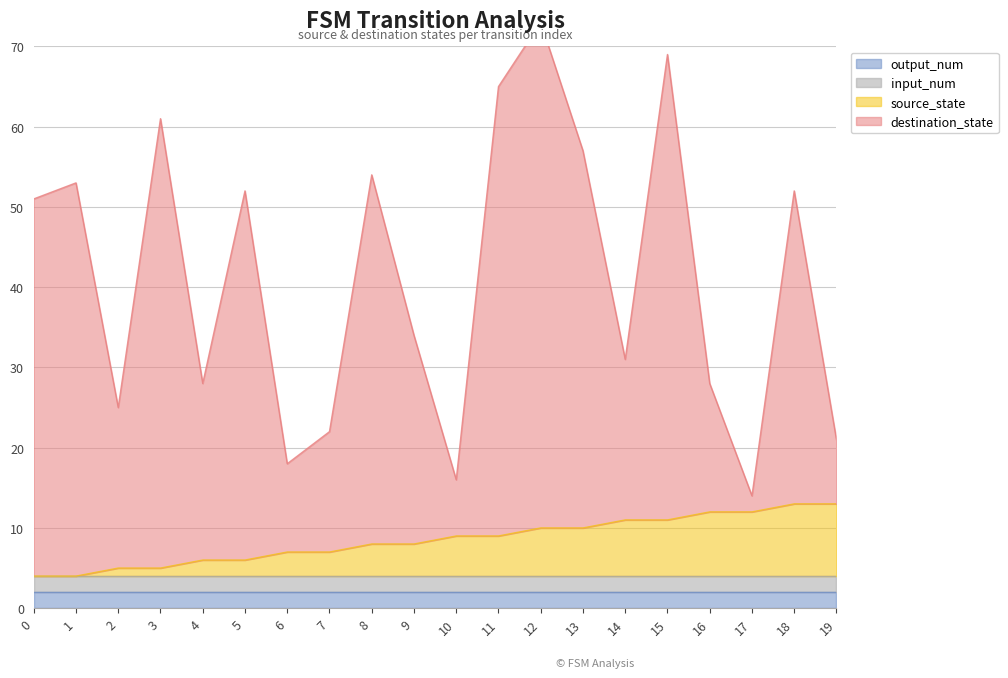

The value of source_state at 0 is 4. True or false?

True